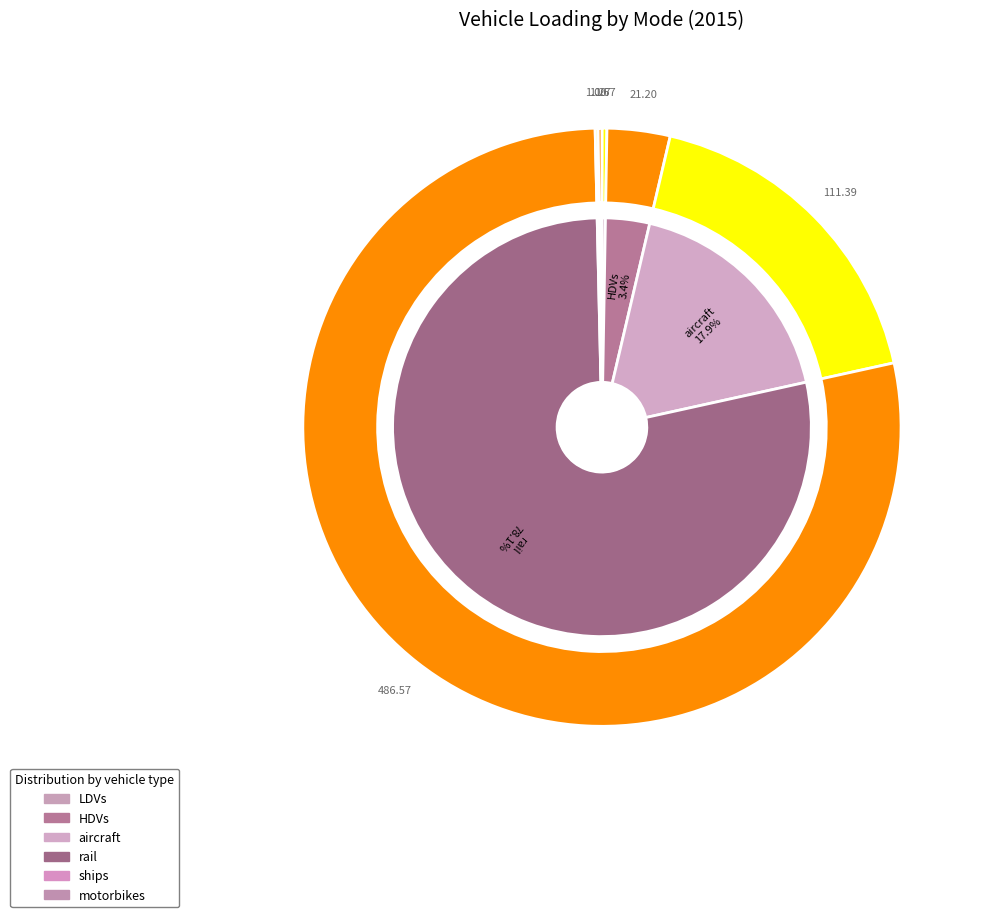

What is the smallest slice in the pie chart?

ships